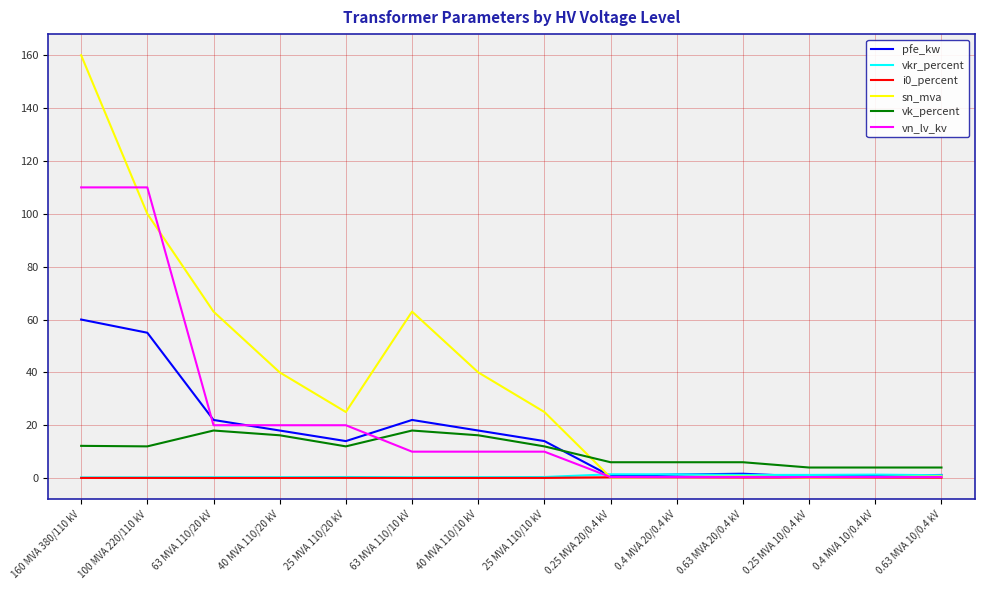

Is the value of pfe_kw at 160 MVA 380/110 kV greater than the value of i0_percent at 0.4 MVA 20/0.4 kV?

Yes